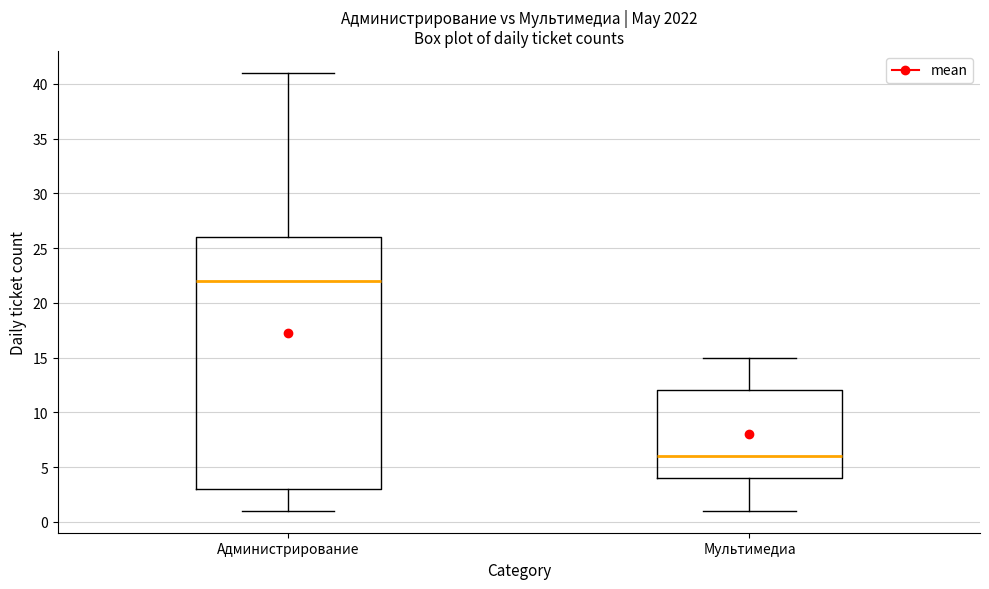

Reading left to right, transcribe this box plot: for each box, give where its median line is, the range the box spans, and where its two whiskers end, as read against the y-axis. The values are not printed on the chart, so give them approximately, as read against the axis.

Администрирование: median 22, box 3 to 26, whiskers 1 to 41
Мультимедиа: median 6, box 4 to 12, whiskers 1 to 15